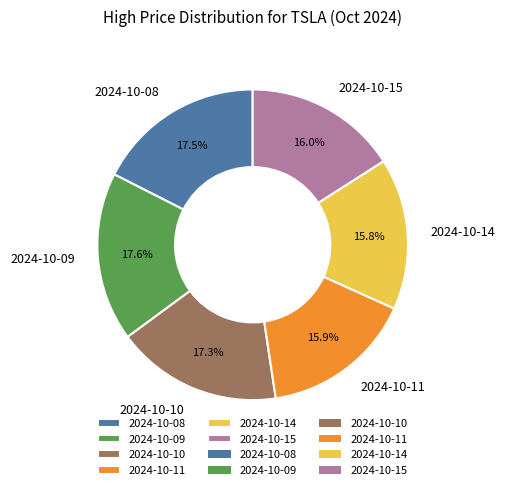

To the nearest percent, what is the combined percentage of 2024-10-11 and 2024-10-09?

33%